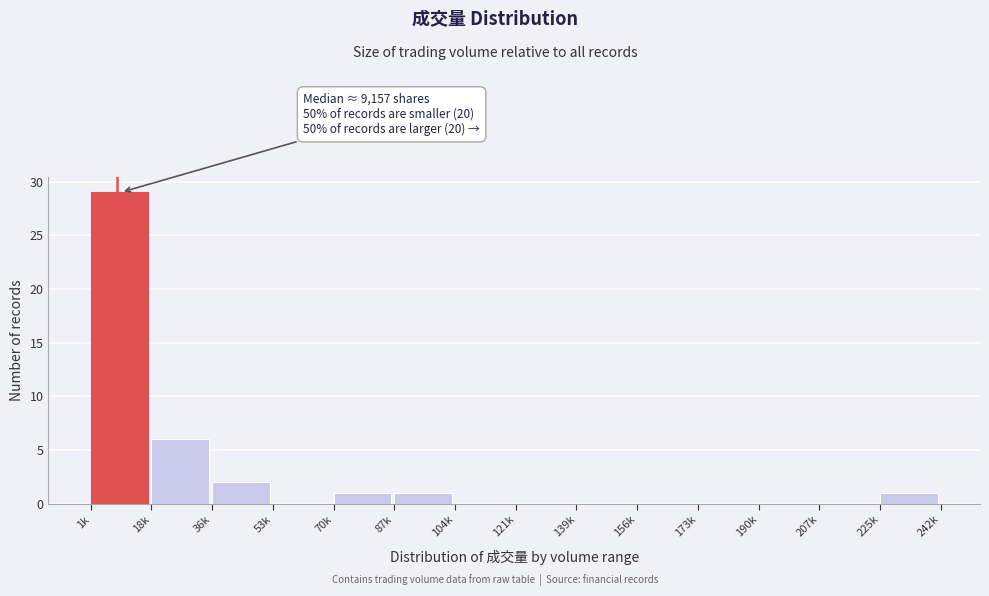

Reading left to right, list all the values displayed in this chart.

1k=29	18k=6	36k=2	53k=0	70k=1	87k=1	104k=0	121k=0	139k=0	156k=0	173k=0	190k=0	207k=0	225k=1